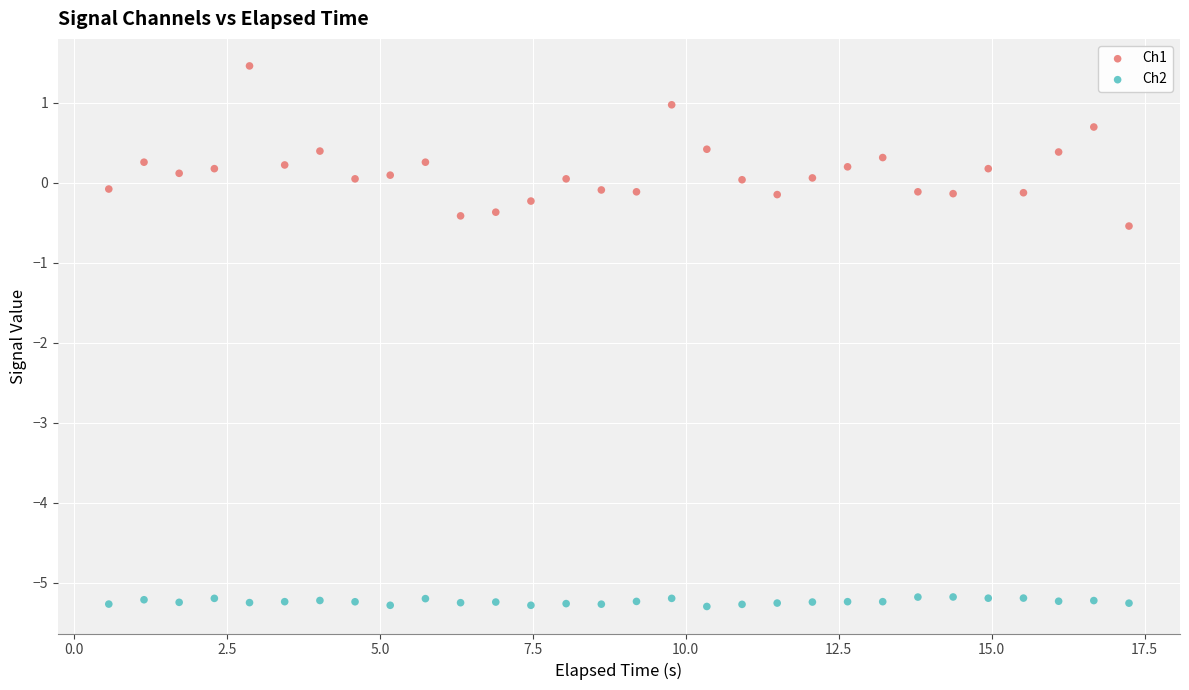

Across all data points, what is the range of X values (max minus min)?

16.7